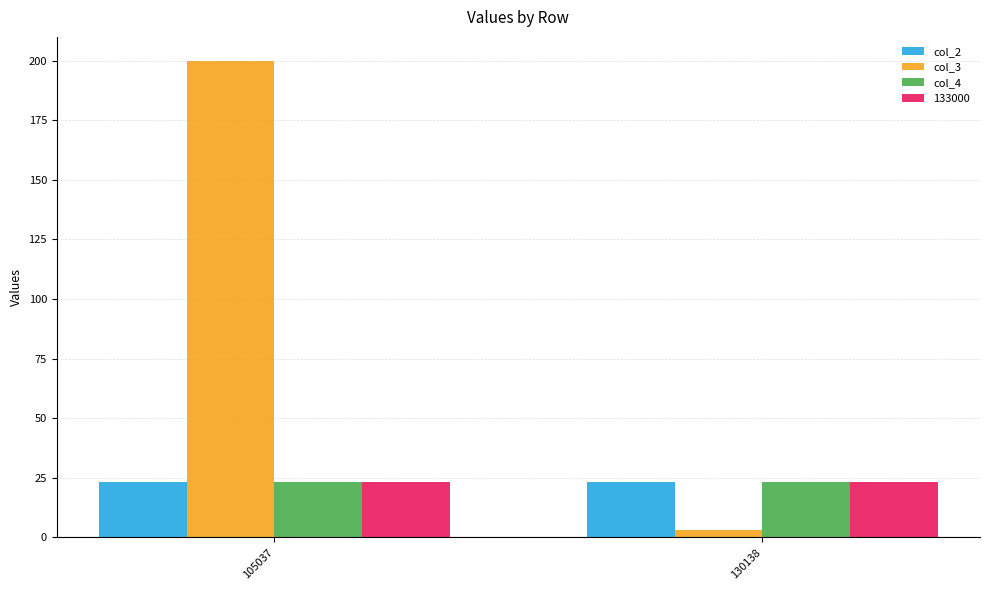

How many distinct data groups are displayed?

4